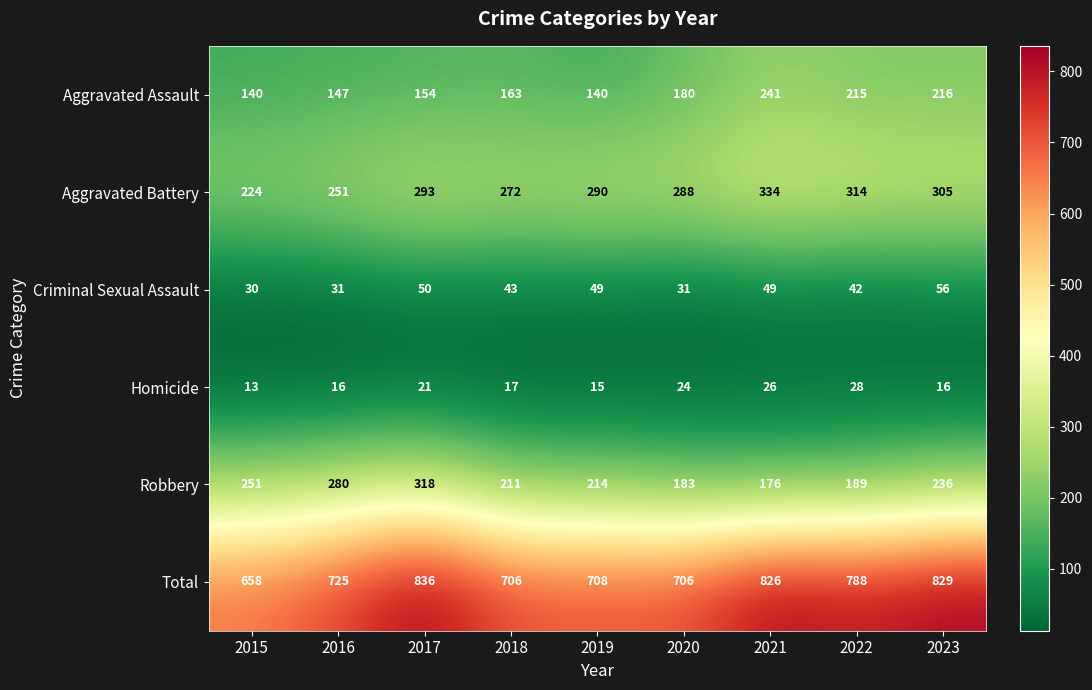

At which label does Aggravated Battery first exceed 290?

2017